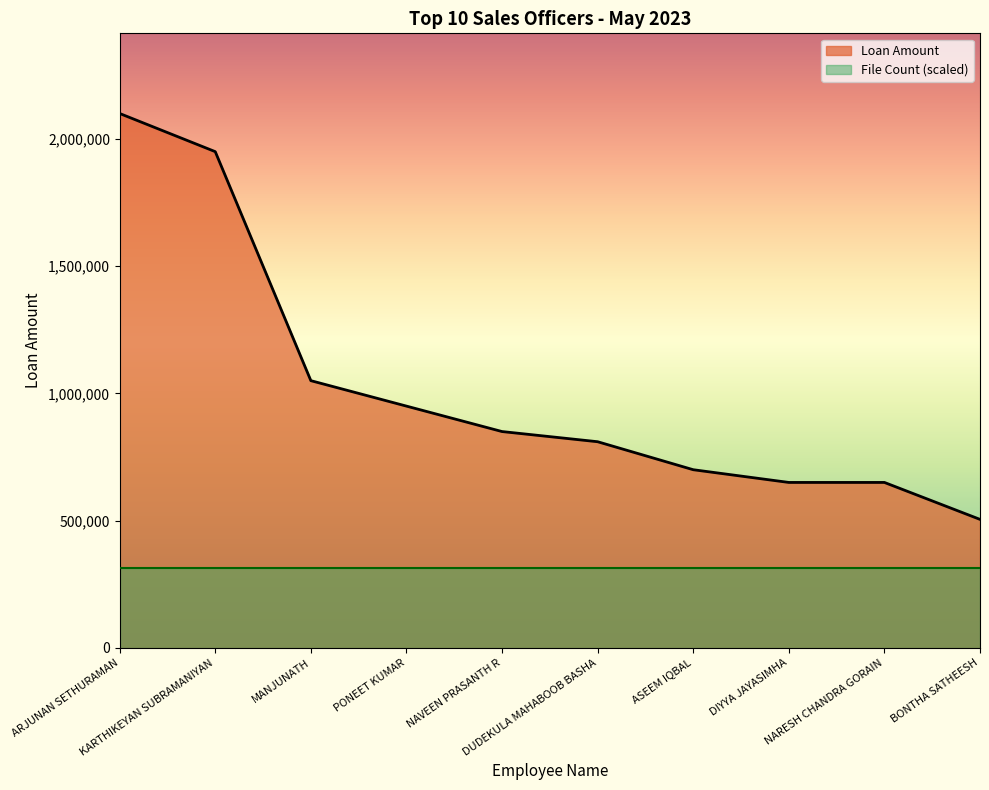

Where does the data first go above 850000?

ARJUNAN SETHURAMAN